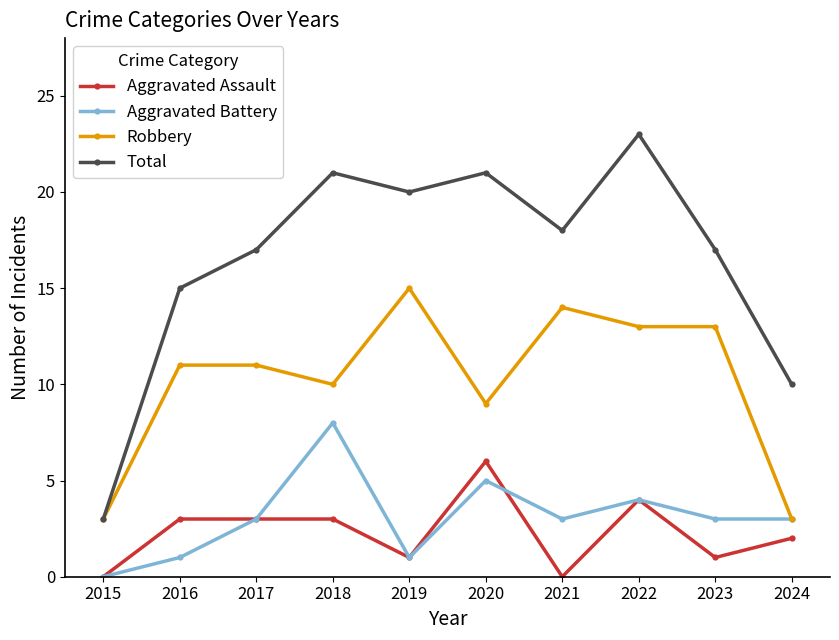

What is the sum of all Aggravated Battery values?

31